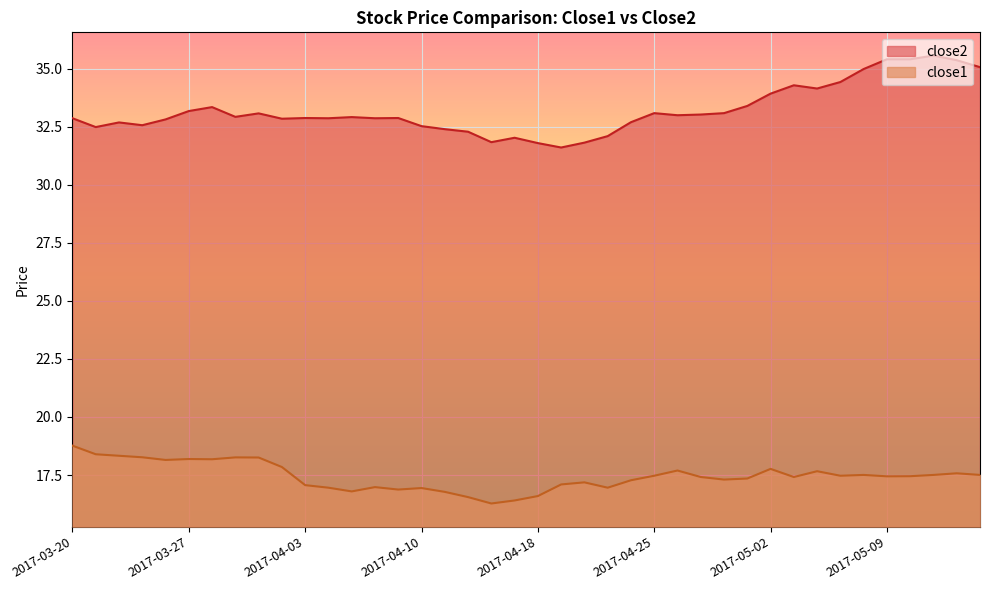

How many lines are shown in the chart?

2